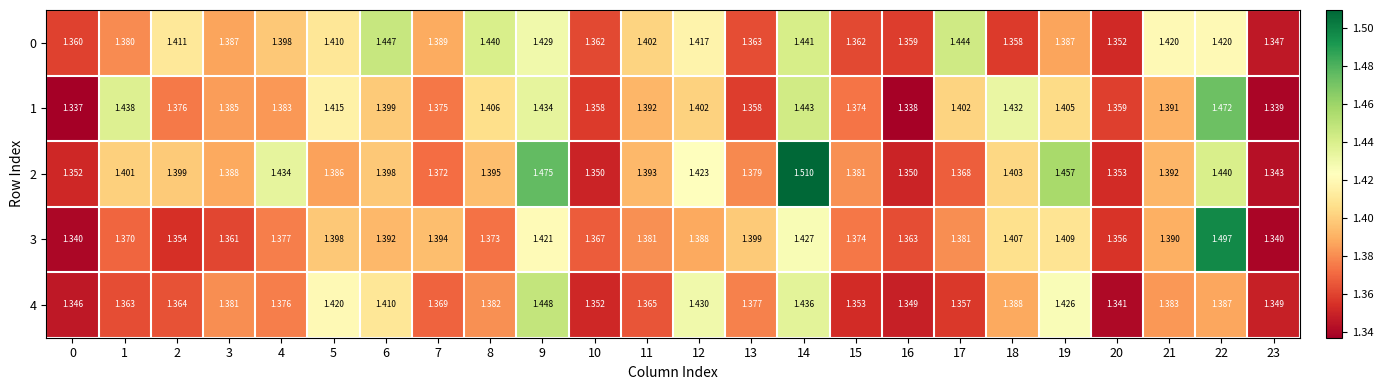

Is the value of 1 at 6 greater than the value of 3 at 16?

Yes